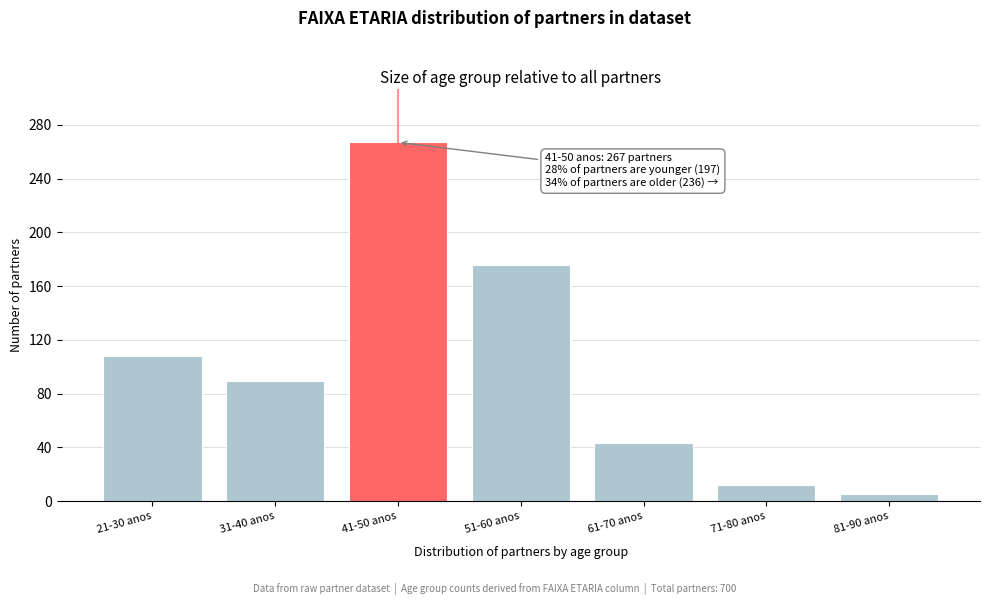

Reading right to left, extract all data points from this chart.

5	12	43	176	267	89	108